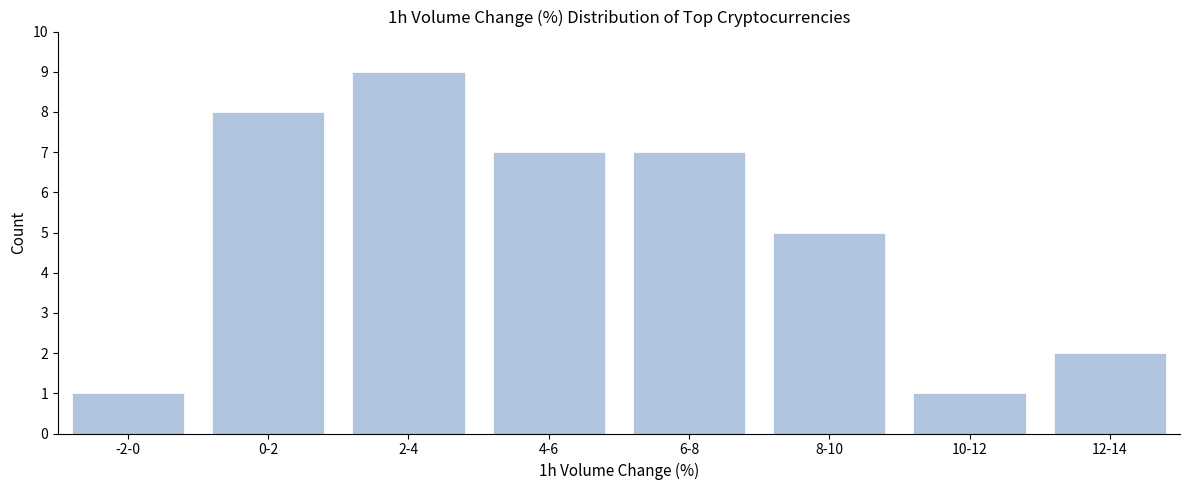

Reading right to left, extract all data points from this chart.

12-14=2	10-12=1	8-10=5	6-8=7	4-6=7	2-4=9	0-2=8	-2-0=1